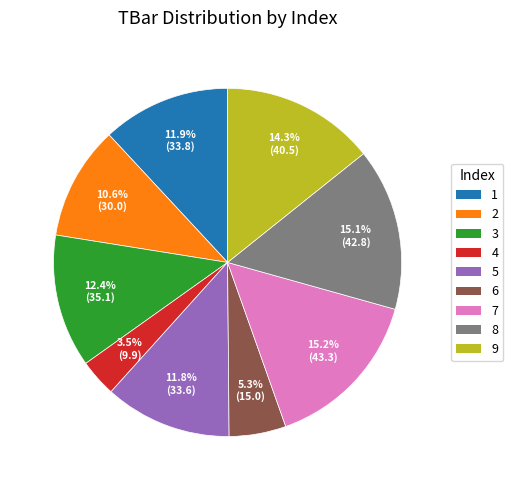

To the nearest percent, what is the average slice percentage?

11%